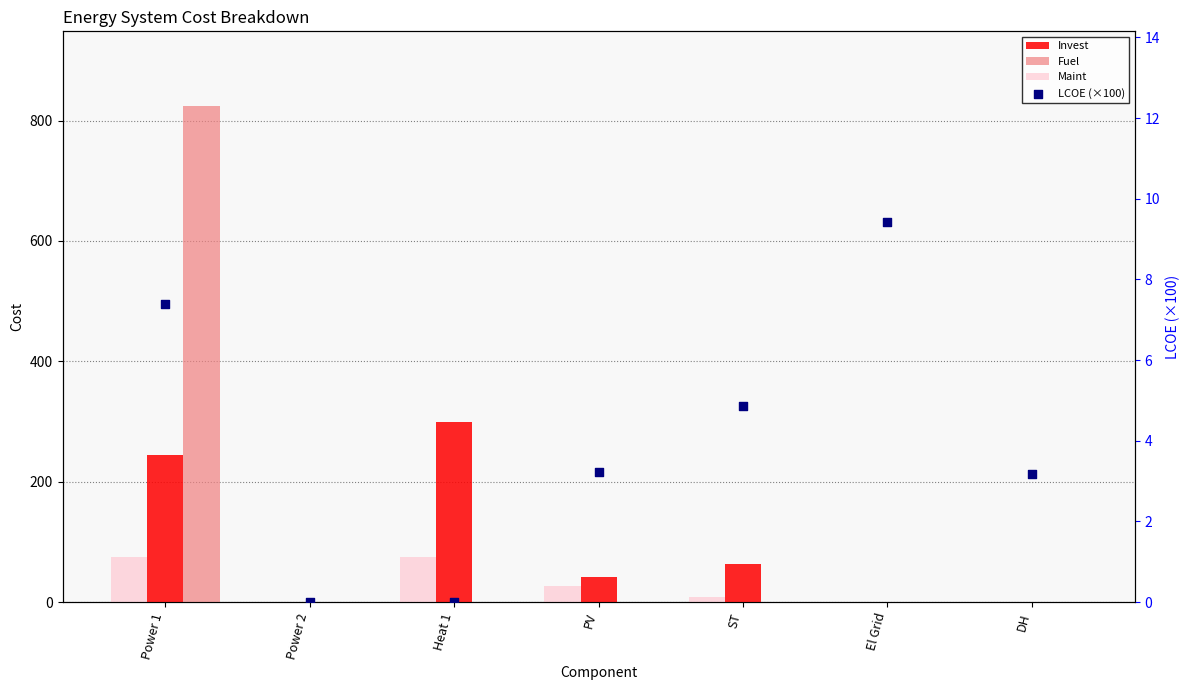

At which category is the sum across all series the highest?

Power 1